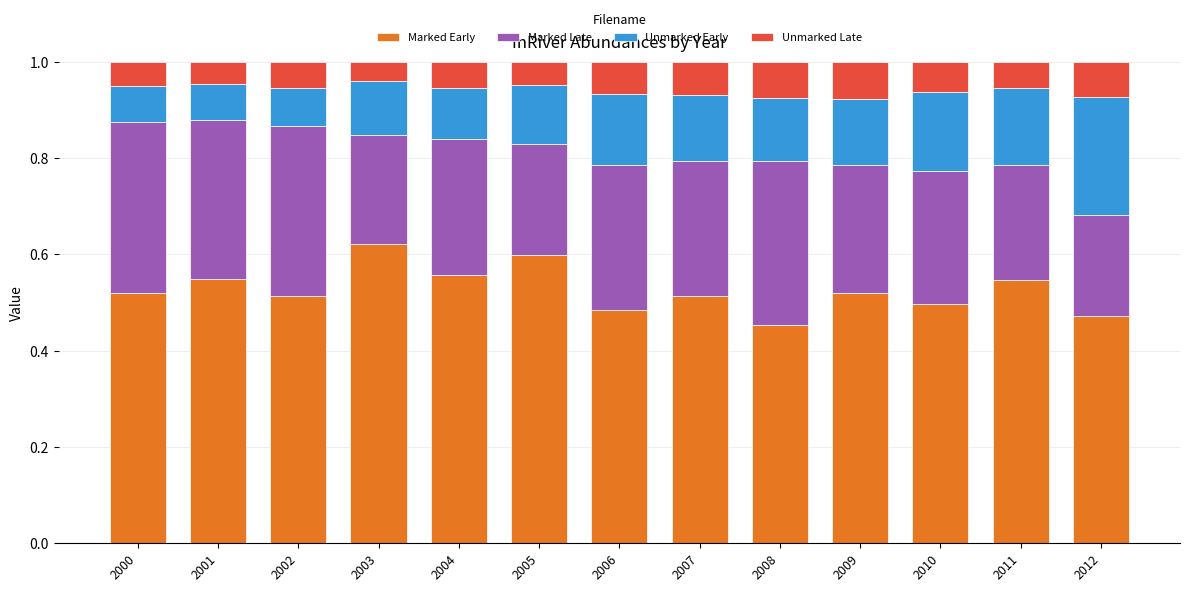

Which category has the highest value in the Marked Early series?

2003